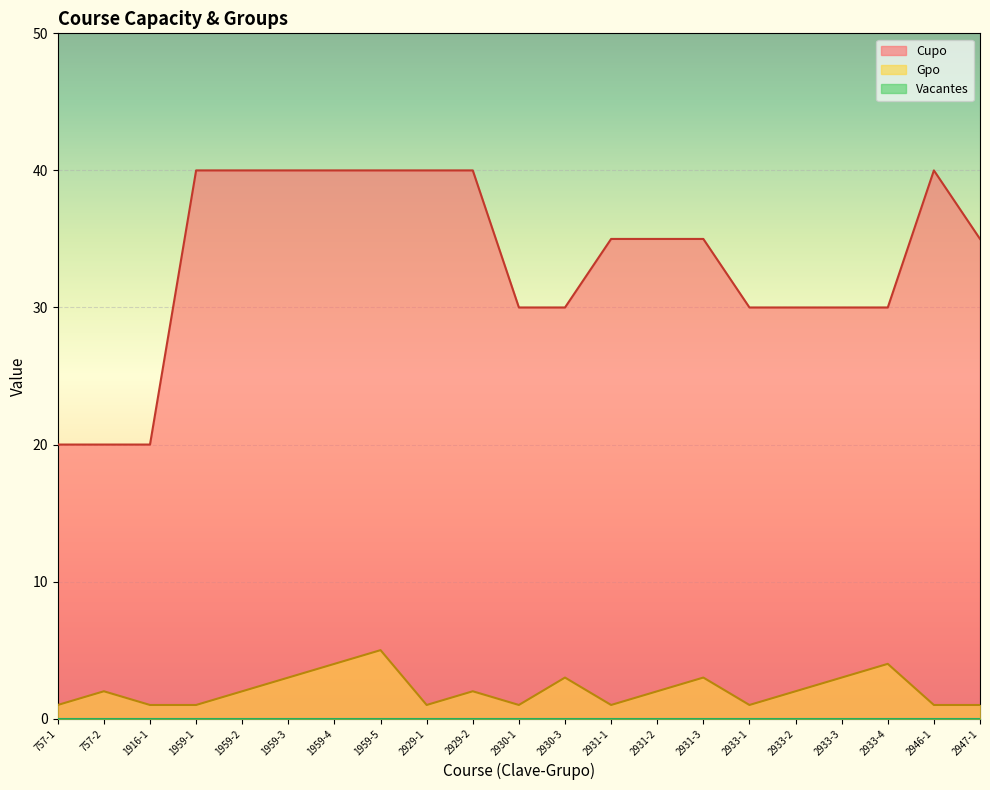

Which label corresponds to the smallest value in the chart?

757-1